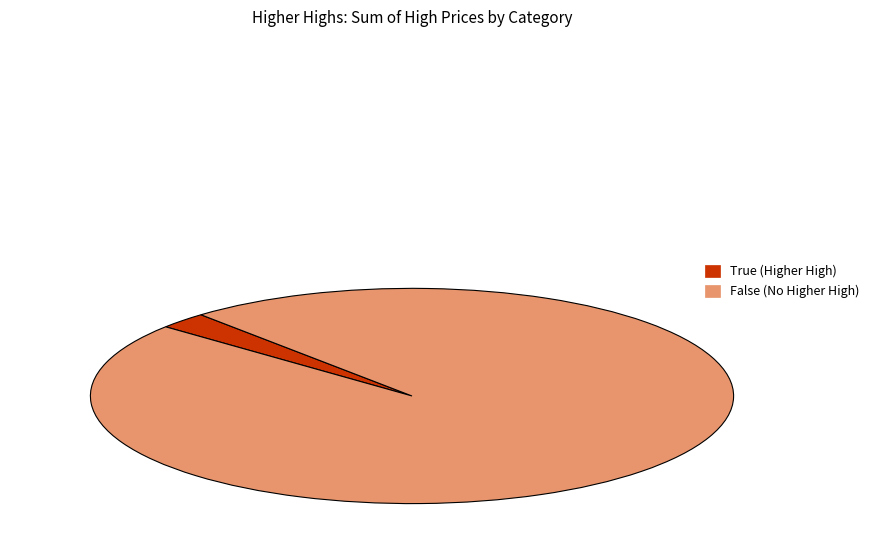

Is the sum of True and False greater than half?

Yes